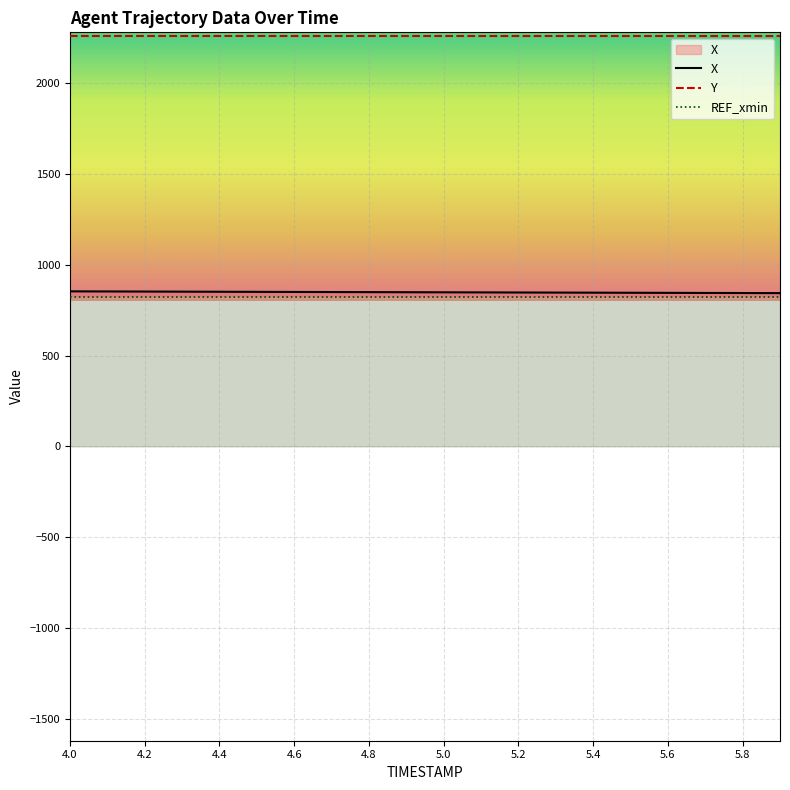

How many lines are shown in the chart?

3